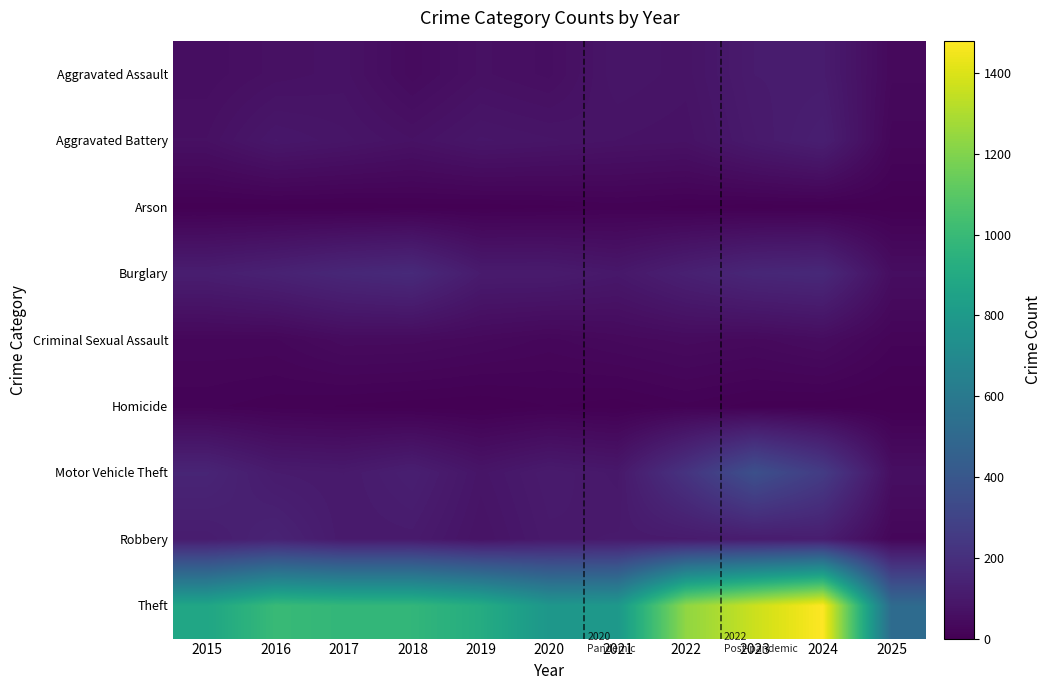

Rank the series at 2021 from highest to lowest value.

Theft, Robbery, Motor Vehicle Theft, Burglary, Aggravated Assault, Aggravated Battery, Criminal Sexual Assault, Arson, Homicide